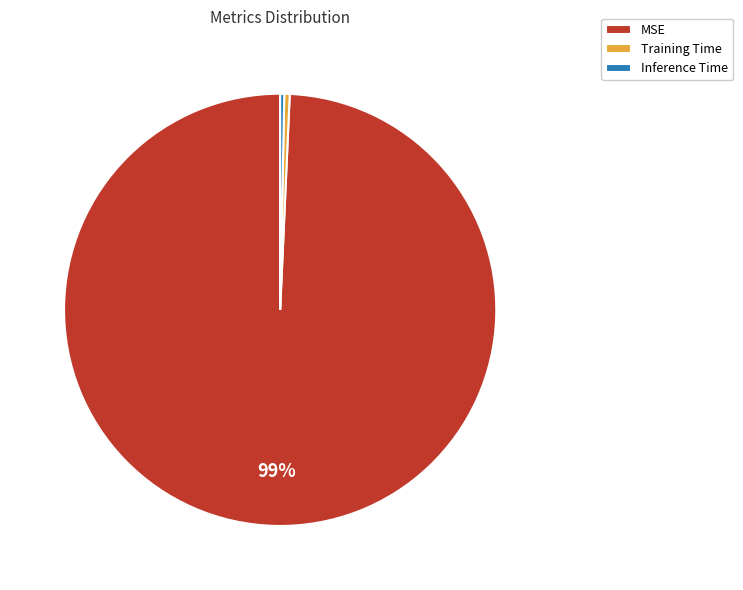

Combined, do MSE and Inference Time account for over 50%?

Yes